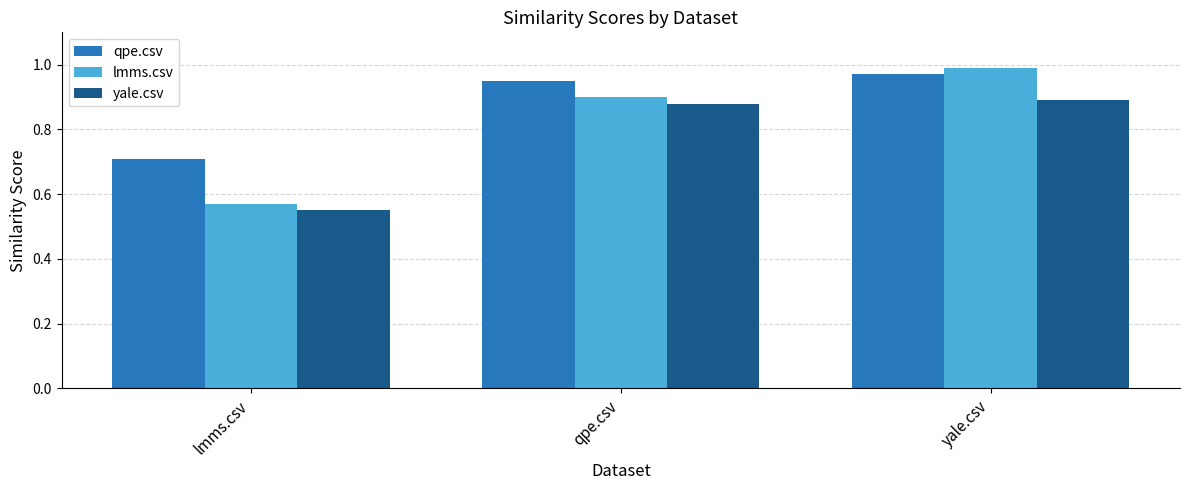

True or false: qpe.csv has a value of 0.5 at yale.csv.

False